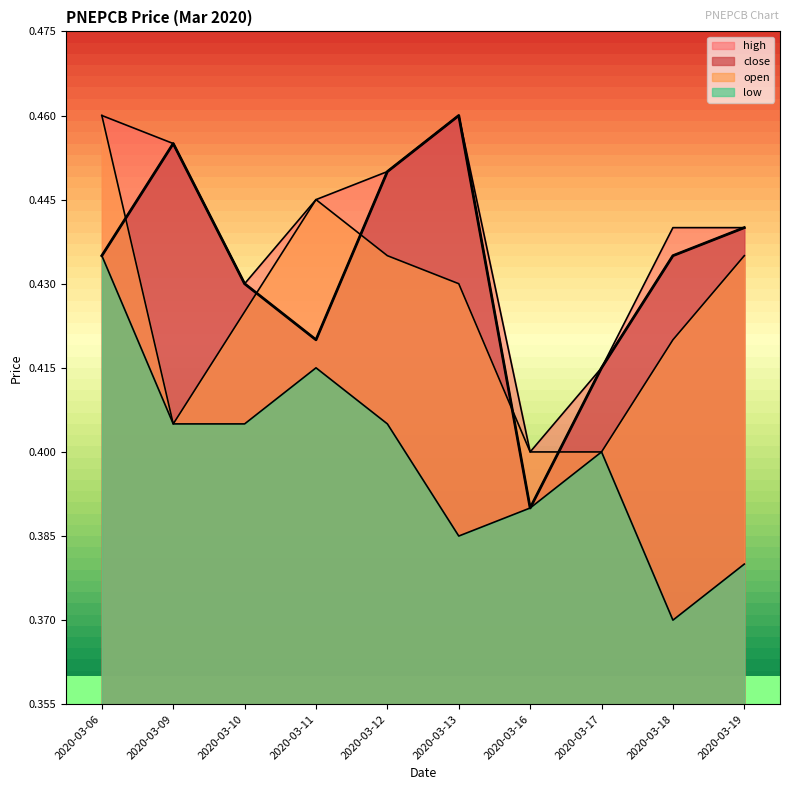

True or false: open and low cross at least once.

False